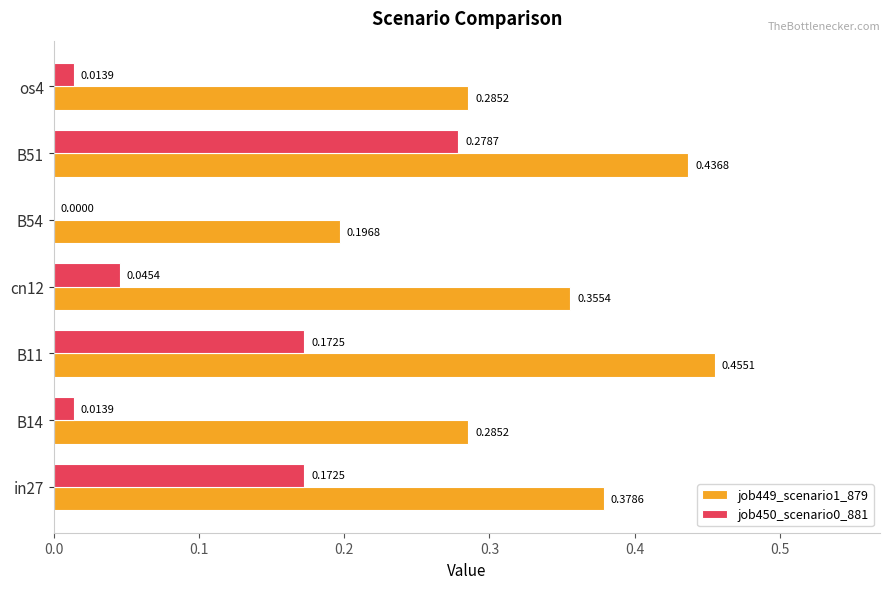

Between B14 and B11, which series saw the biggest shift?

job449_scenario1_879